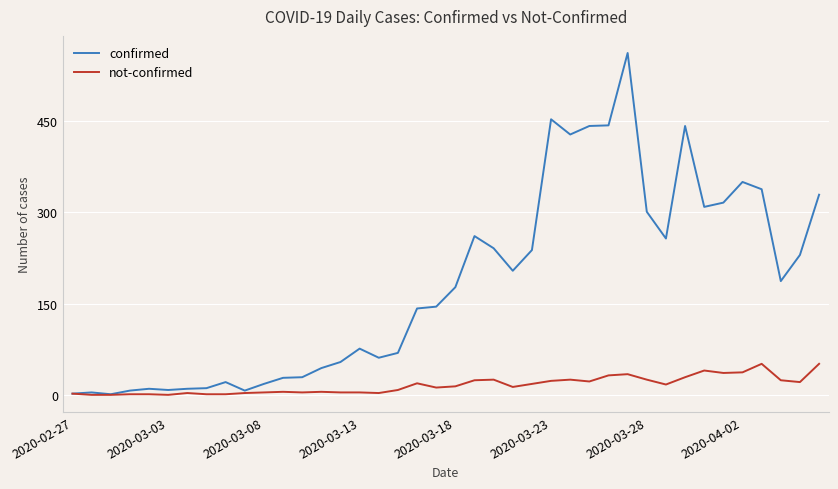

Which series has the largest range (max minus min)?

confirmed